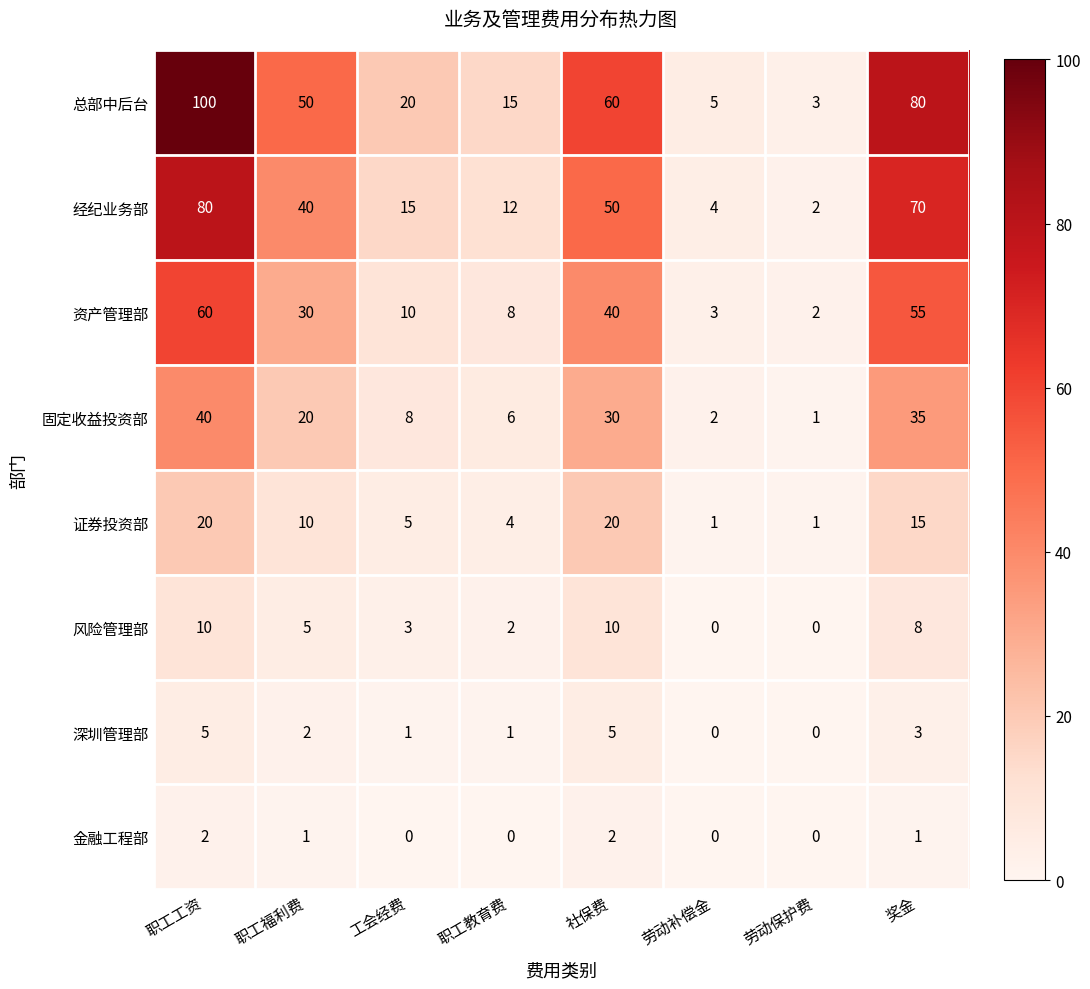

What is the average value of the 风险管理部 series?

5